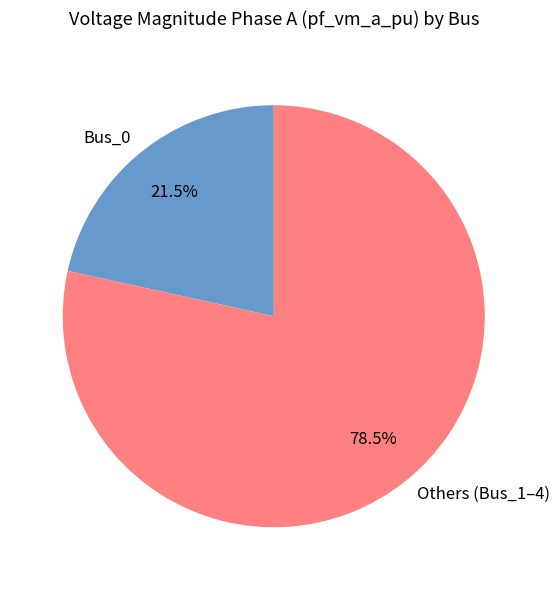

How much of the chart is everything except Others (Bus_1–4)?

21.5%